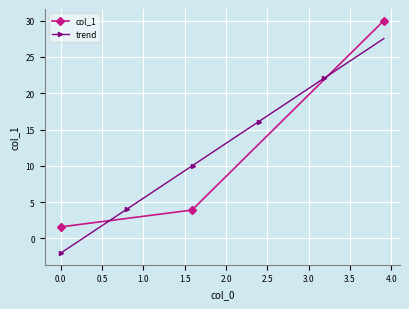

Reading left to right, list all the values displayed in this chart.

1.6	3.9	30.0